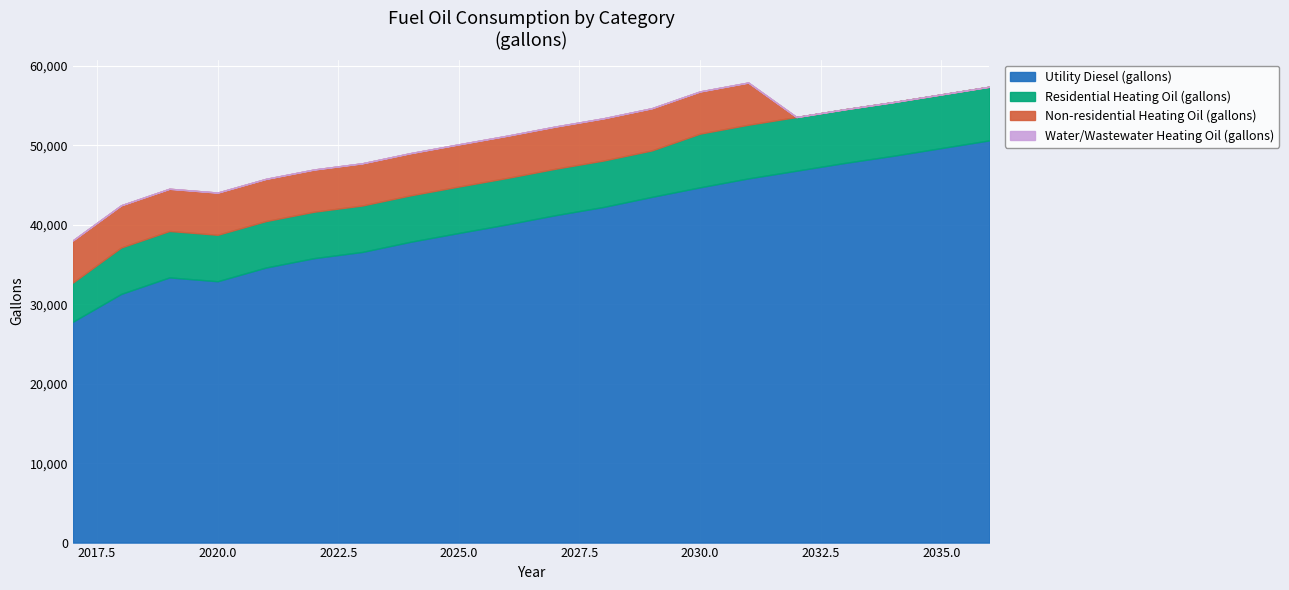

Reading right to left, what are all the values shown in this chart?

Utility Diesel (gallons): 50632.2	49659.1	48686.1	47788.6	46814.5	45842.1	44721.9	43518.0	42251.2	41211.7	40056.0	38974.8	37868.4	36589.1	35806.0	34624.2	32900.7	33381.8	31303.2	27805.1
Residential Heating Oil (gallons): 6757.9	6757.9	6757.9	6757.9	6757.9	6757.9	6757.9	5846.6	5846.6	5846.6	5846.6	5846.6	5846.6	5846.6	5846.6	5846.6	5846.6	5846.6	5846.6	4935.2
Non-residential Heating Oil (gallons): 0.0	0.0	0.0	0.0	0.0	5314.2	5314.2	5314.2	5314.2	5314.2	5314.2	5314.2	5314.2	5314.2	5314.2	5314.2	5314.2	5314.2	5314.2	5314.2
Water/Wastewater Heating Oil (gallons): 0.0	0.0	0.0	0.0	0.0	0.0	0.0	0.0	0.0	0.0	0.0	0.0	0.0	0.0	0.0	0.0	0.0	0.0	0.0	0.0